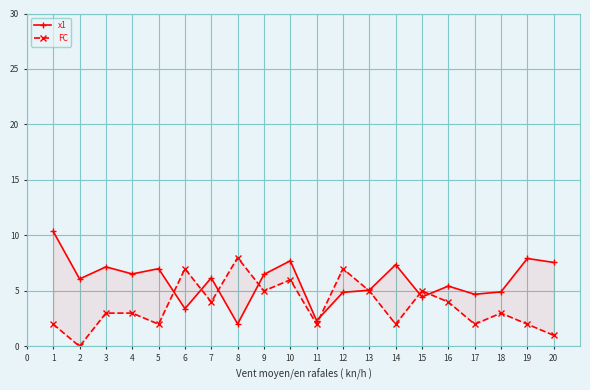

How many interior local valleys does the FC series have?

7